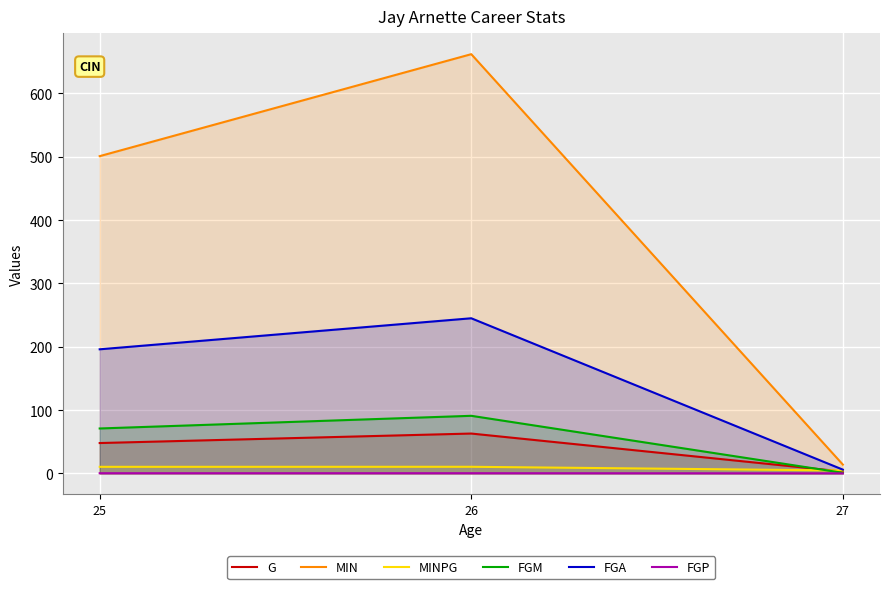

What is the value of the MINPG point at the 2nd from the left?

10.5